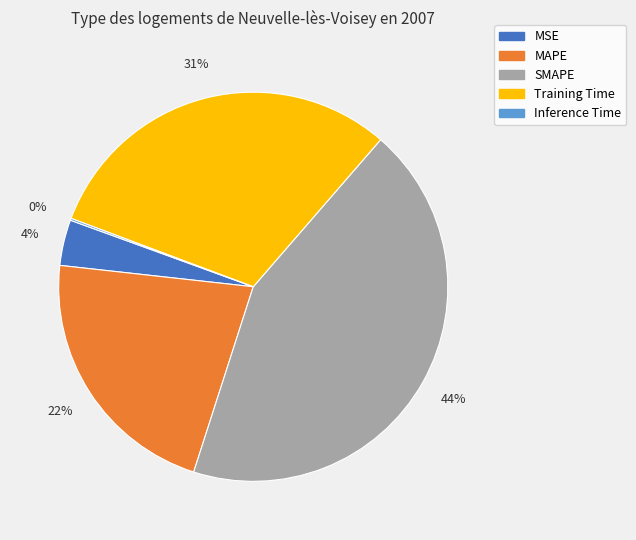

Which slice is the largest?

SMAPE